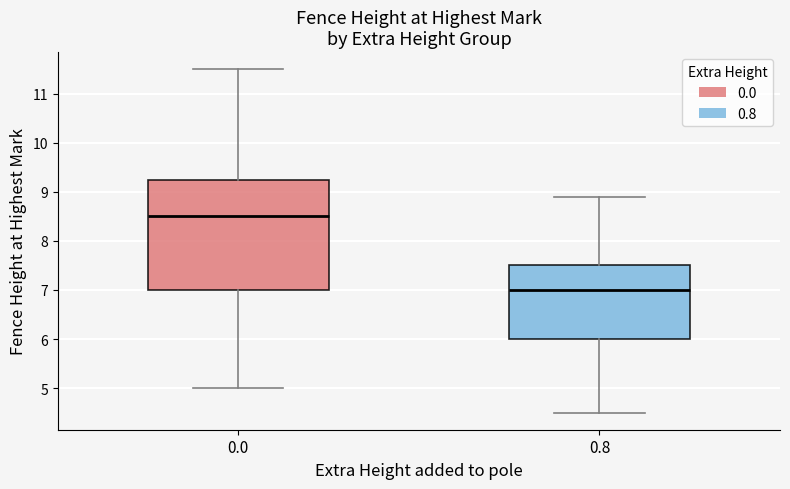

Reading left to right, read every box against the y-axis: the position of its median line, the range the box covers, and the ends of its whiskers. The values are not printed on the chart, so give them approximately, as read against the axis.

0.0: median 8.5, box 7.0 to 9.3, whiskers 5.0 to 11.5
0.8: median 7.0, box 6.0 to 7.5, whiskers 4.5 to 8.9